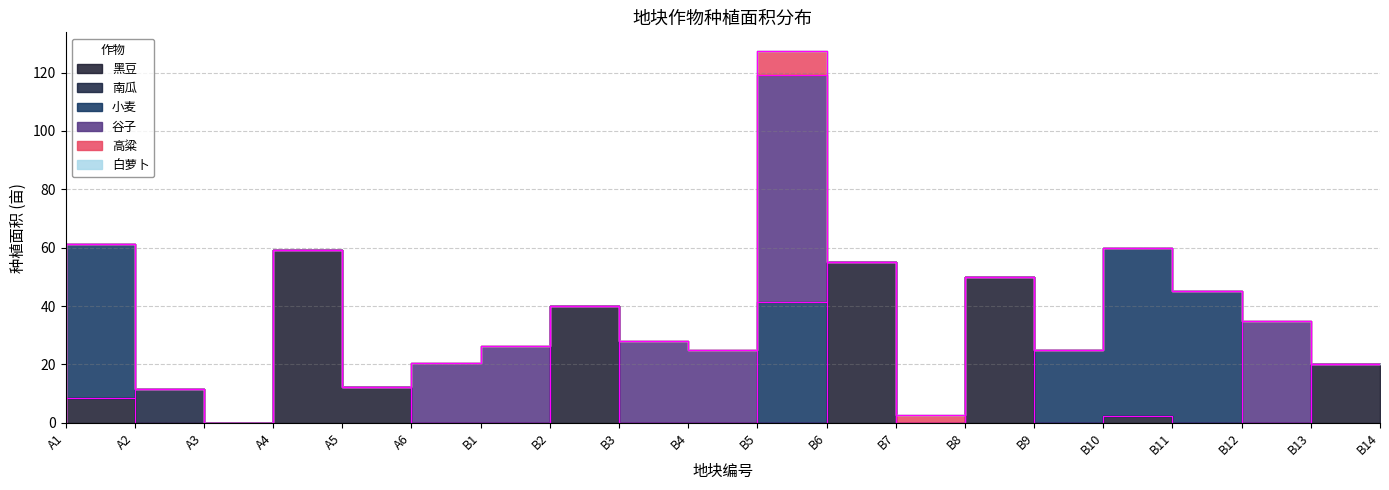

How many interior local peaks does the 高粱 series have?

2